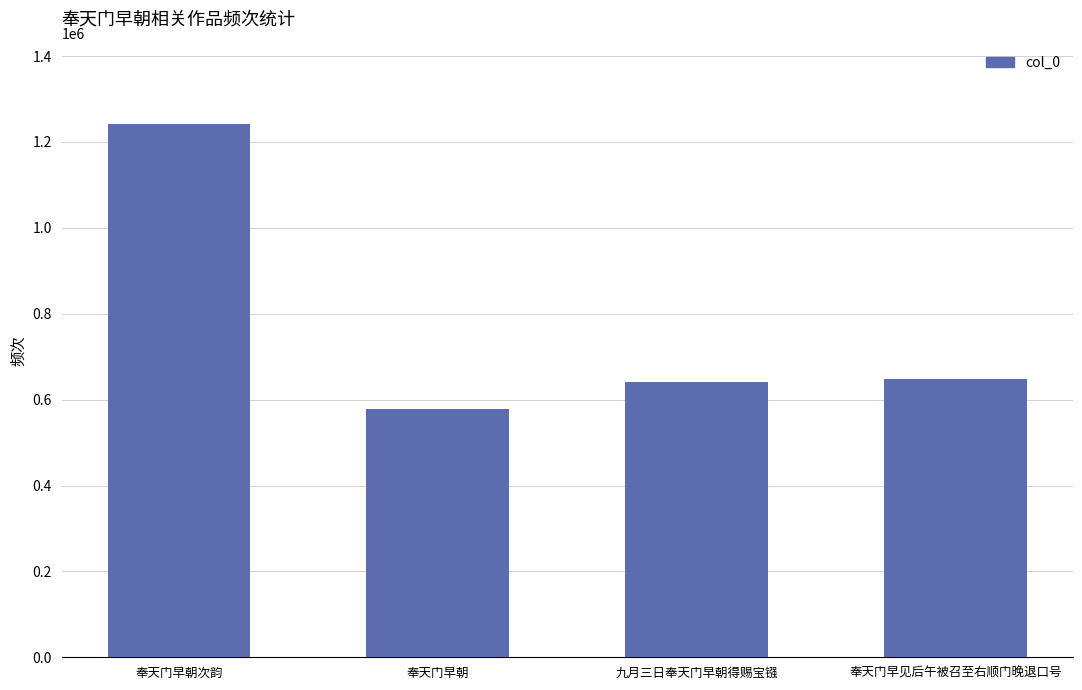

True or false: the data shows 641702 at 九月三日奉天门早朝得赐宝镪.

True